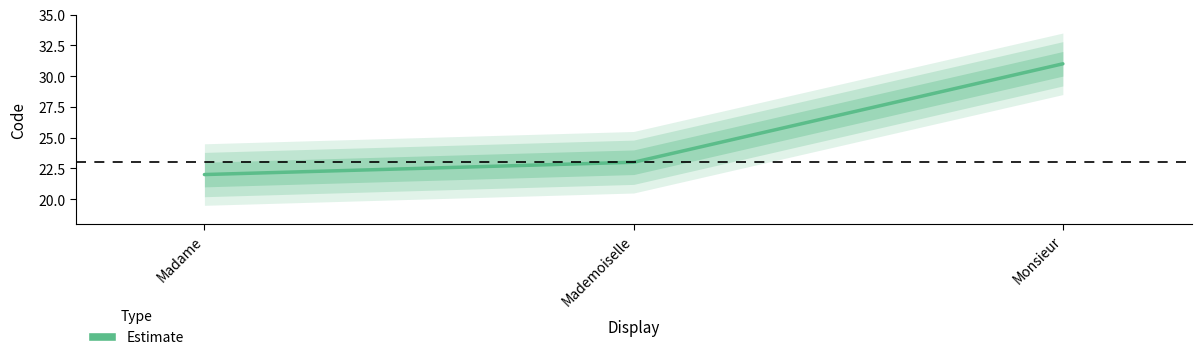

Reading left to right, extract all data points from this chart.

Madame=22	Mademoiselle=23	Monsieur=31